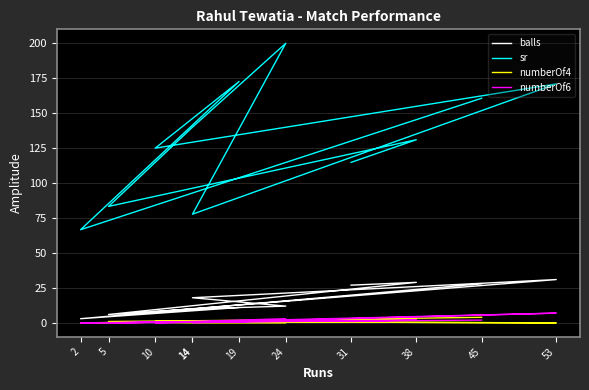

Reading left to right, extract all data points from this chart.

balls: 28.0	3.0	11.0	8.0	31.0	18.0	12.0	10.0	6.0	29.0	27.0
sr: 160.7	66.7	172.7	125.0	171.0	77.8	200.0	140.0	83.3	131.0	114.8
numberOf4: 4.0	0.0	1.0	1.0	0.0	1.0	0.0	0.0	1.0	3.0	2.0
numberOf6: 2.0	0.0	1.0	0.0	7.0	0.0	3.0	1.0	0.0	2.0	1.0